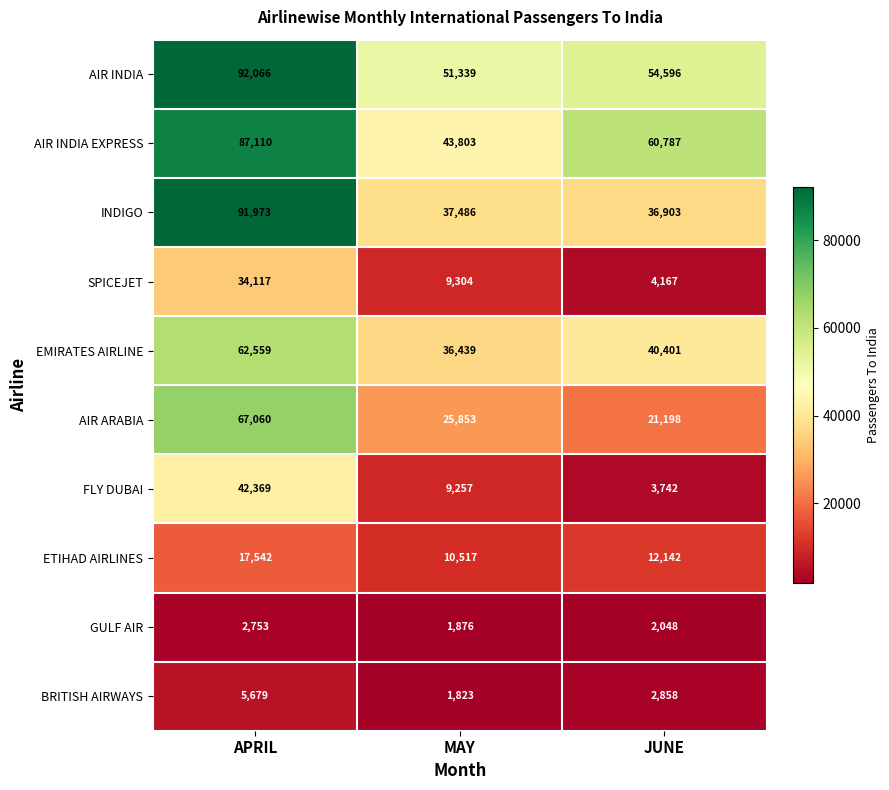

Which series has the largest total across all categories?

AIR INDIA